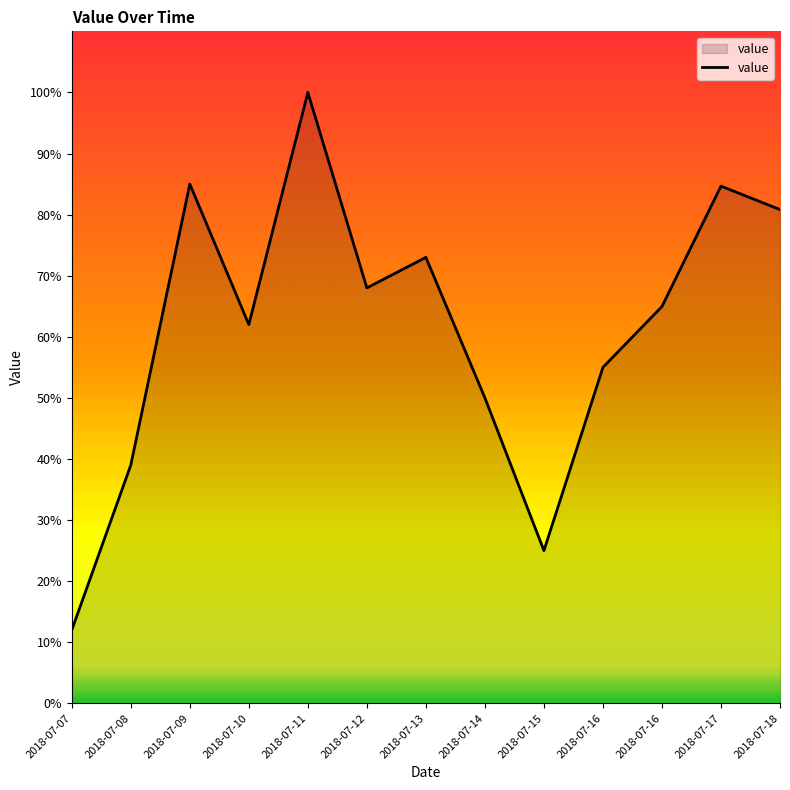

How many lines are shown in the chart?

1